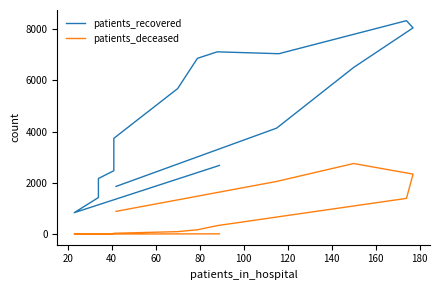

True or false: patients_deceased and patients_recovered cross at least once.

False